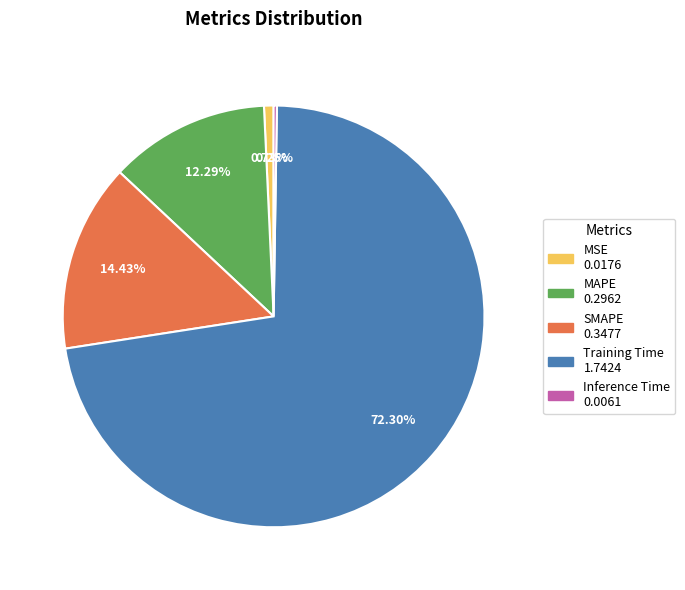

Which category accounts for the majority?

Training Time